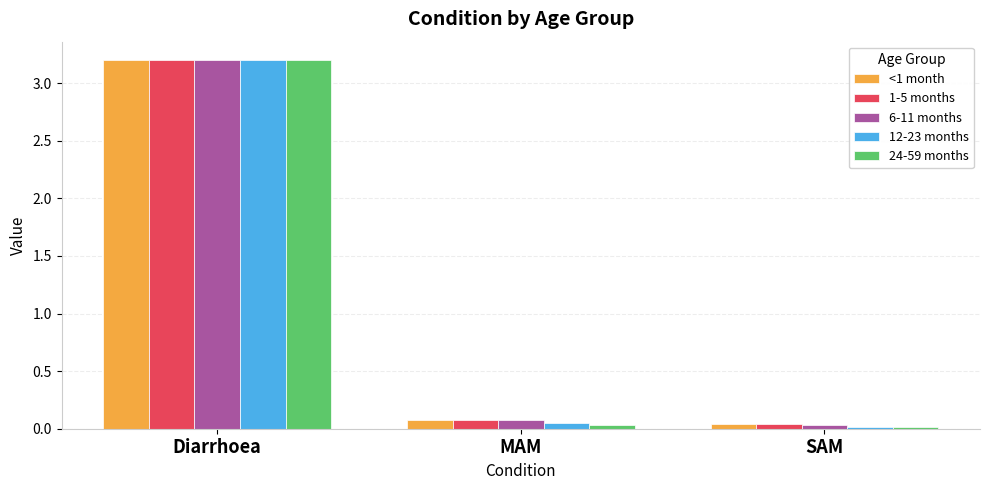

How many bars are there in total?

15